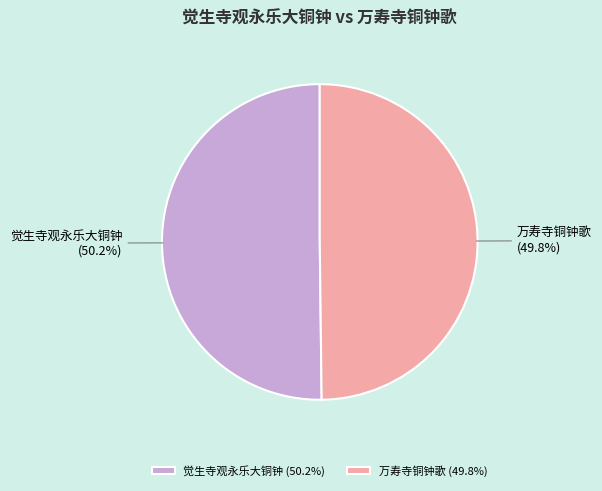

Approximately how many times larger is the value at 觉生寺观永乐大铜钟 compared to 万寿寺铜钟歌?

1.0